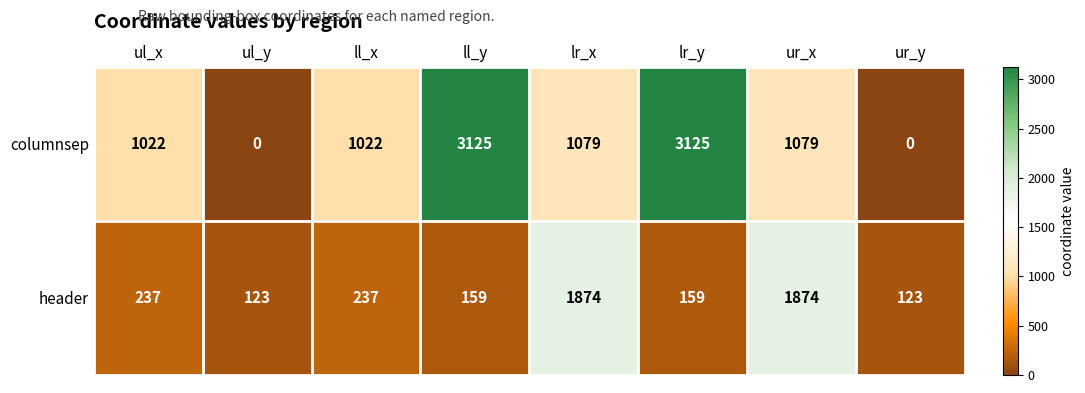

What is the total value across all series at ur_x?

2953